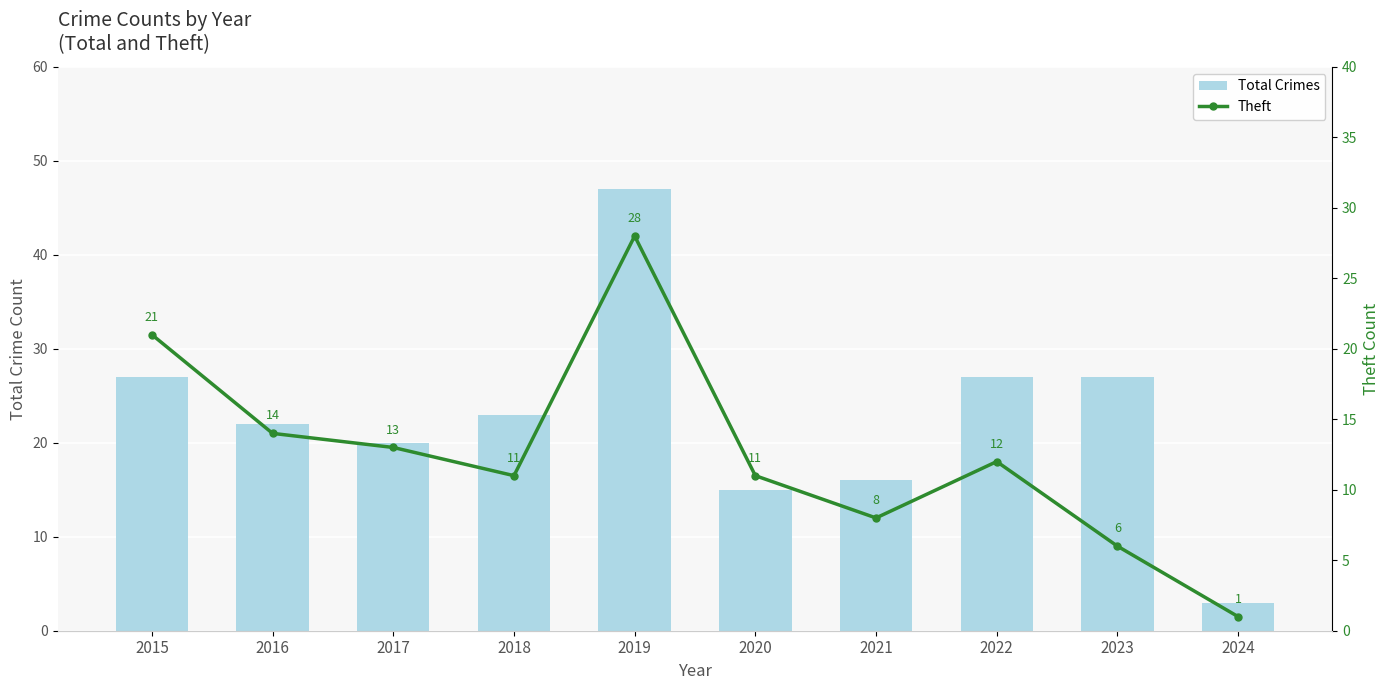

What is the average value of the Theft series?

12